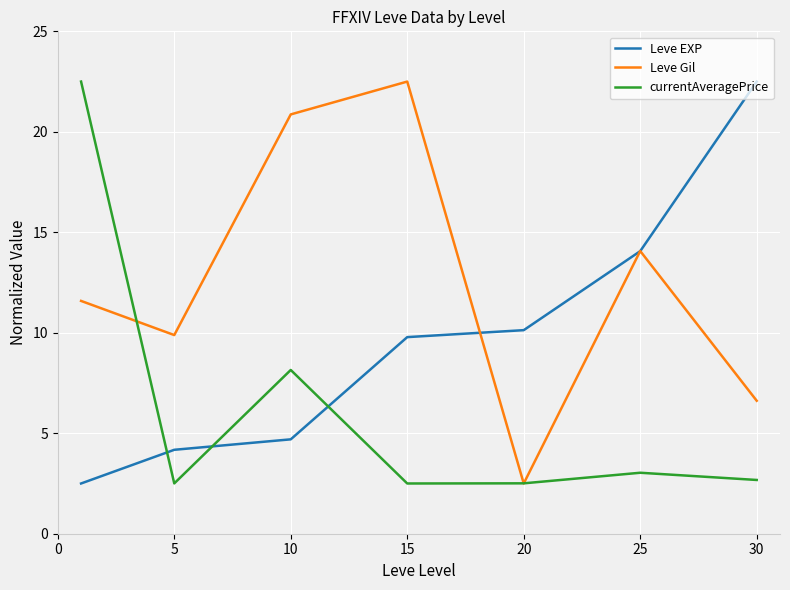

Is this an area chart (filled region under the line)?

No